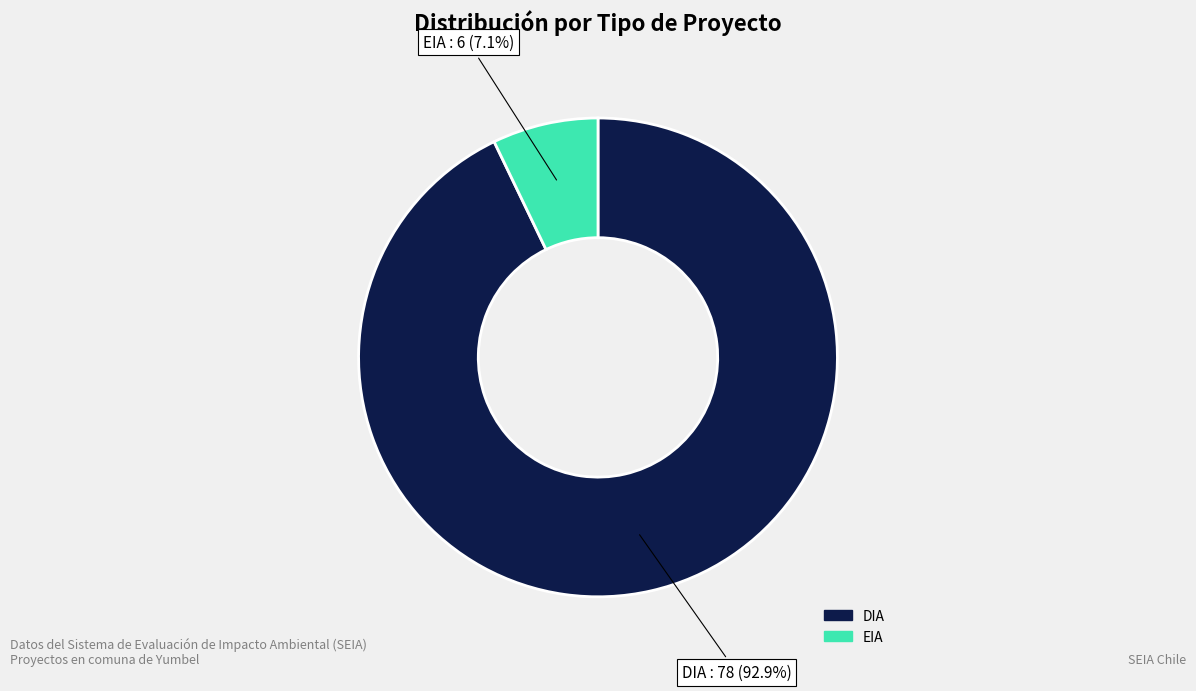

How many segments does this pie chart have?

2